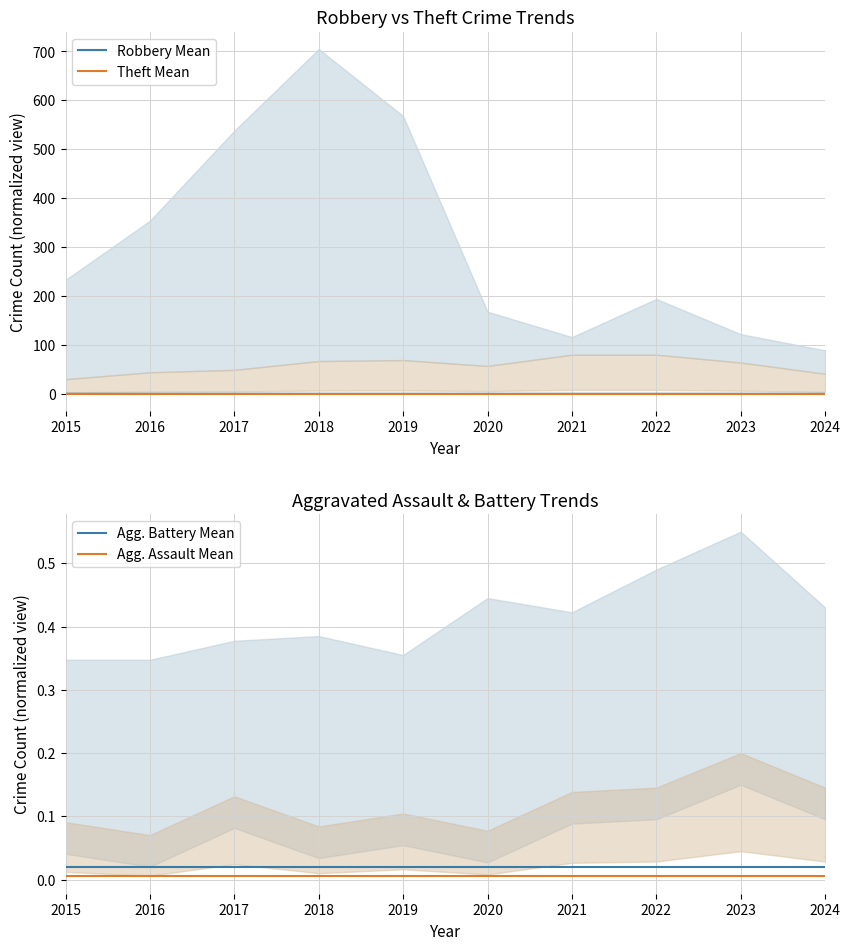

Is it true that Theft Mean equals 0.0 at 2015?

True